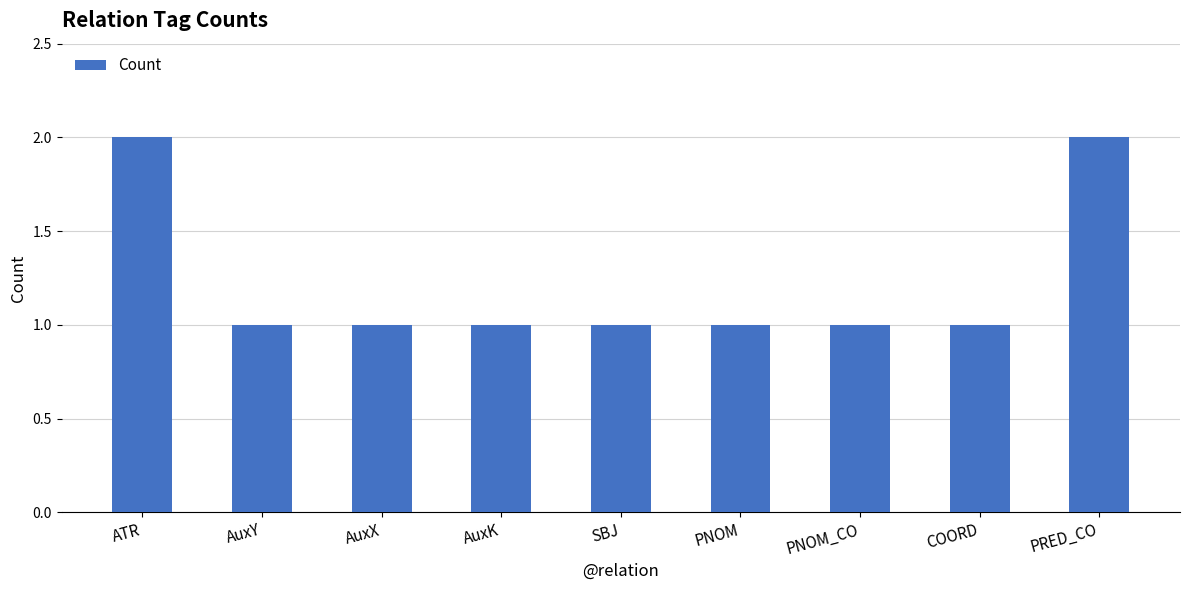

Which has a higher value, PNOM or ATR?

ATR